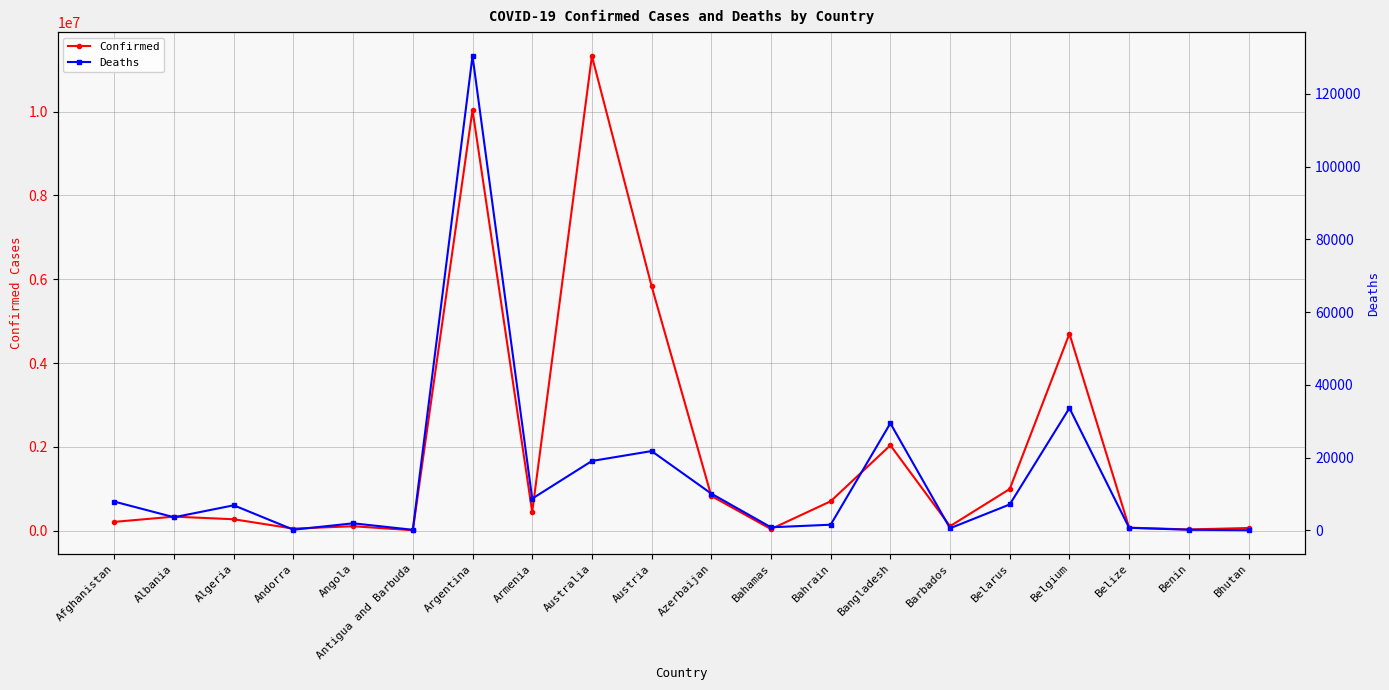

Is the value of Deaths at Andorra greater than the value of Confirmed at Benin?

No